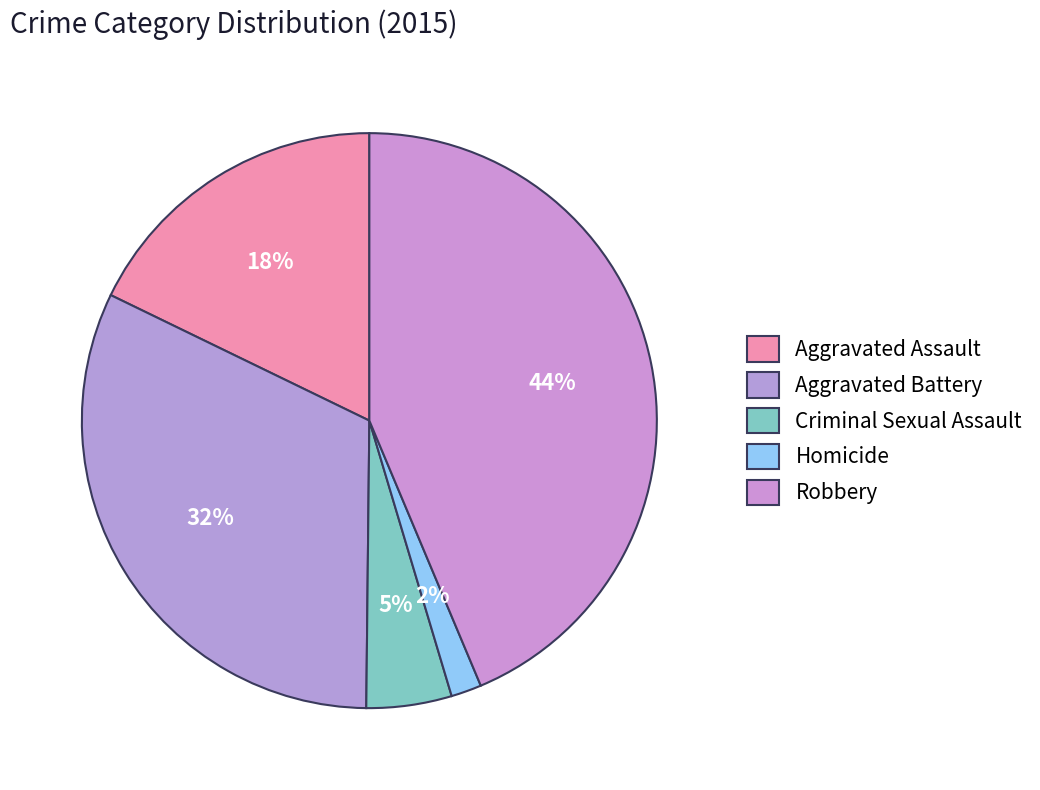

What is the ratio of the value at Criminal Sexual Assault to the value at Aggravated Assault?

0.3